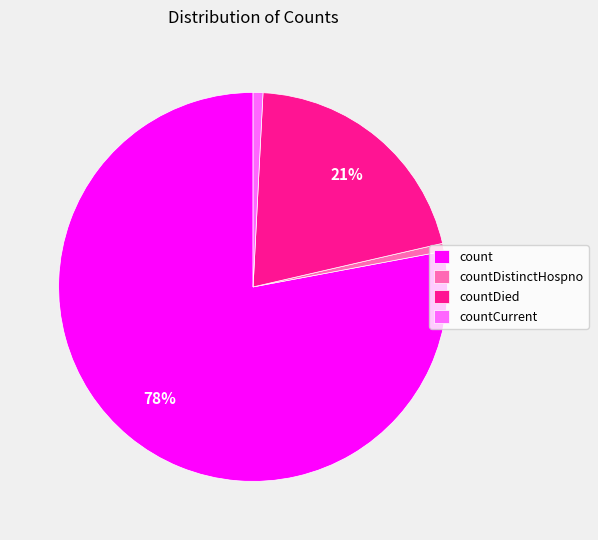

What is the largest slice in the pie chart?

count